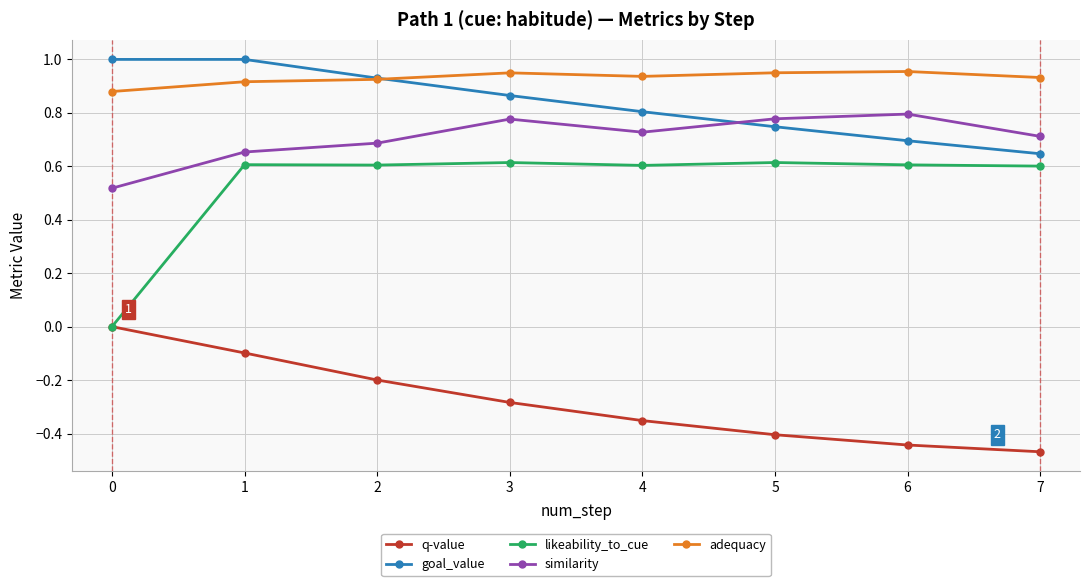

True or false: q-value has more than 1 points higher than both neighbors.

False